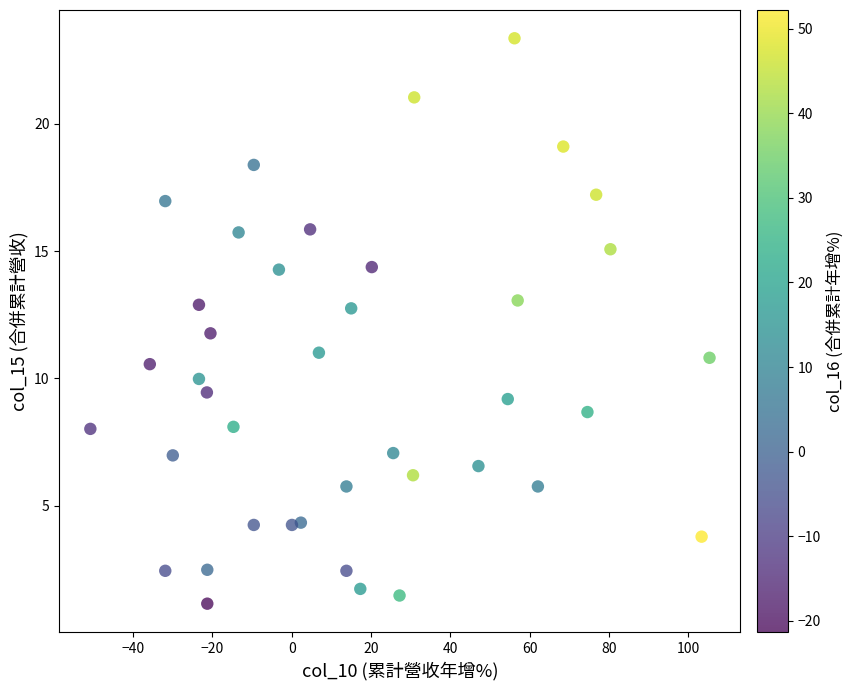

What is the range of X values (max minus min)?

156.2